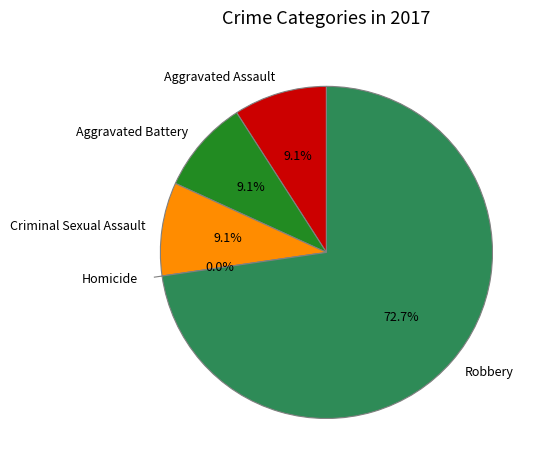

Count the number of slices in the pie.

5